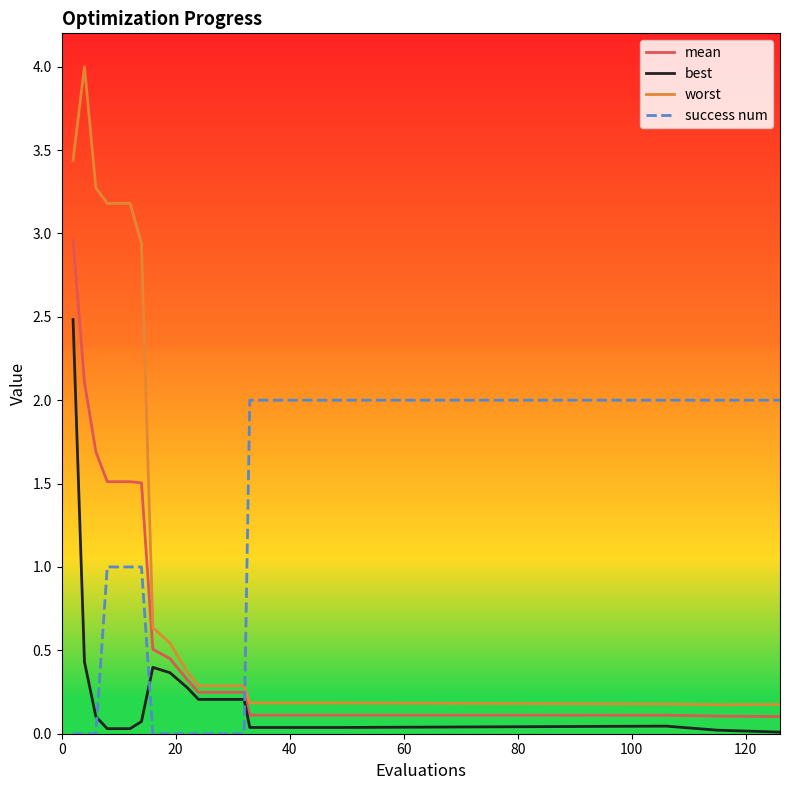

Which series has the largest total across all categories?

worst